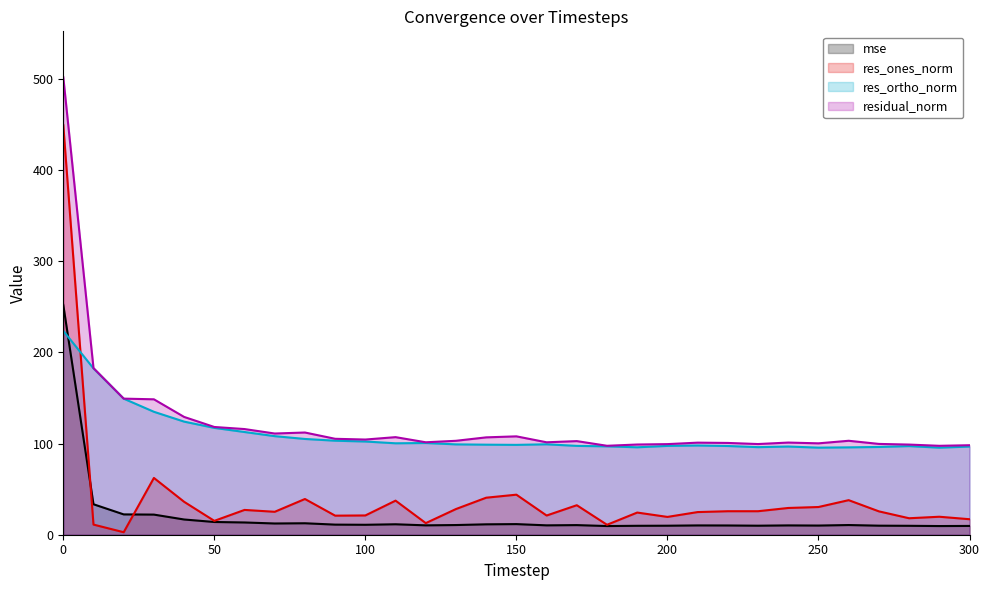

What is the sum of all mse values?

626.5